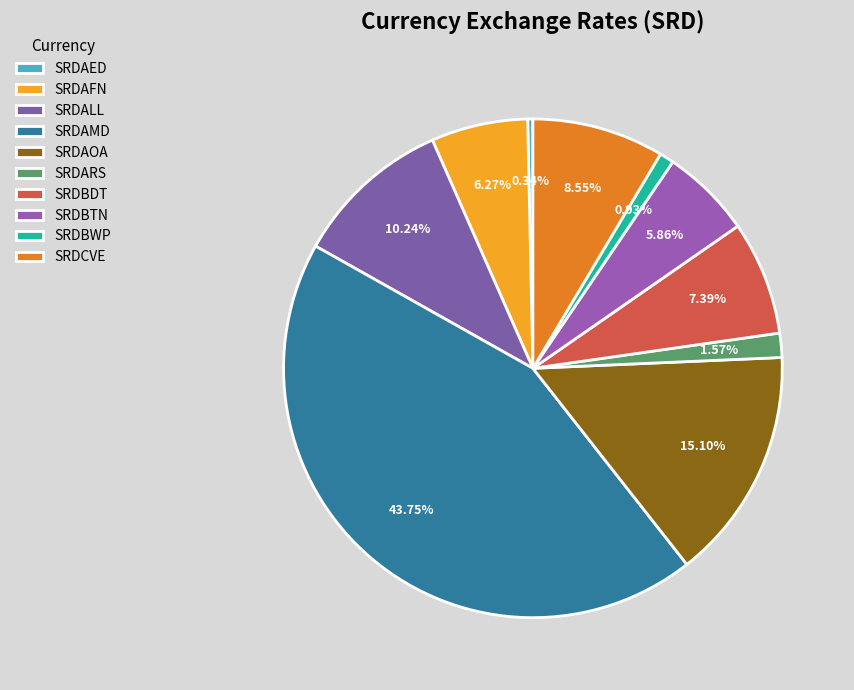

To the nearest percent, what is the difference between the SRDAFN and SRDBWP slice percentages?

5%